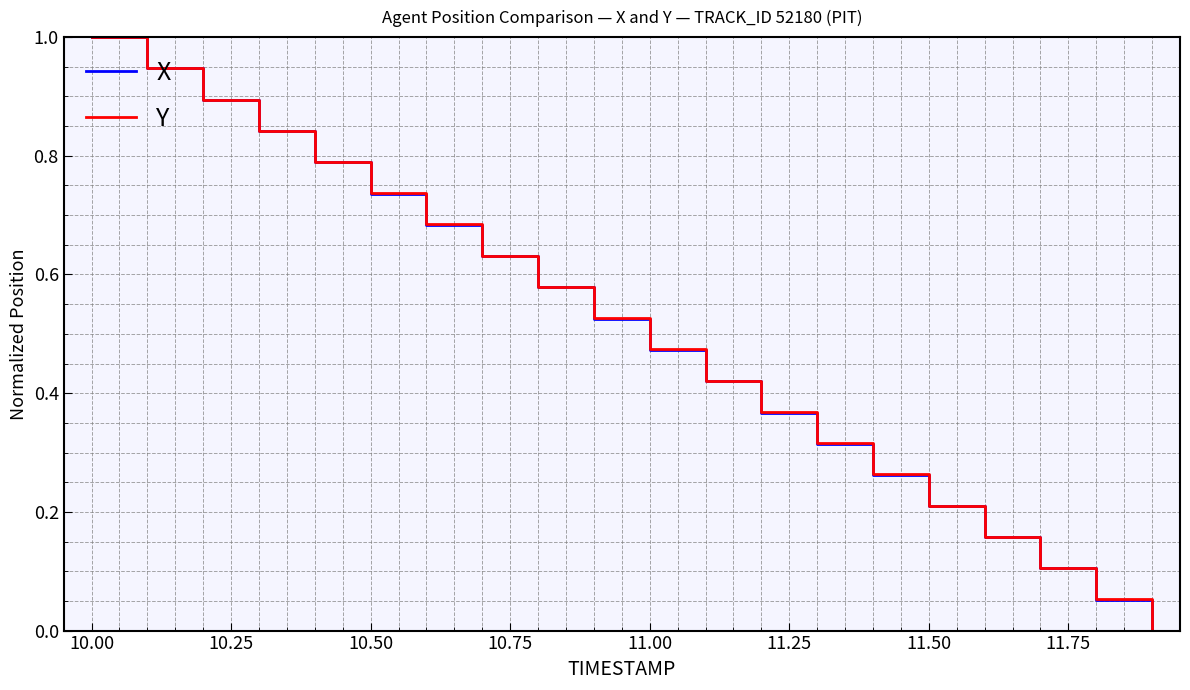

What is the maximum value for X?

1.0